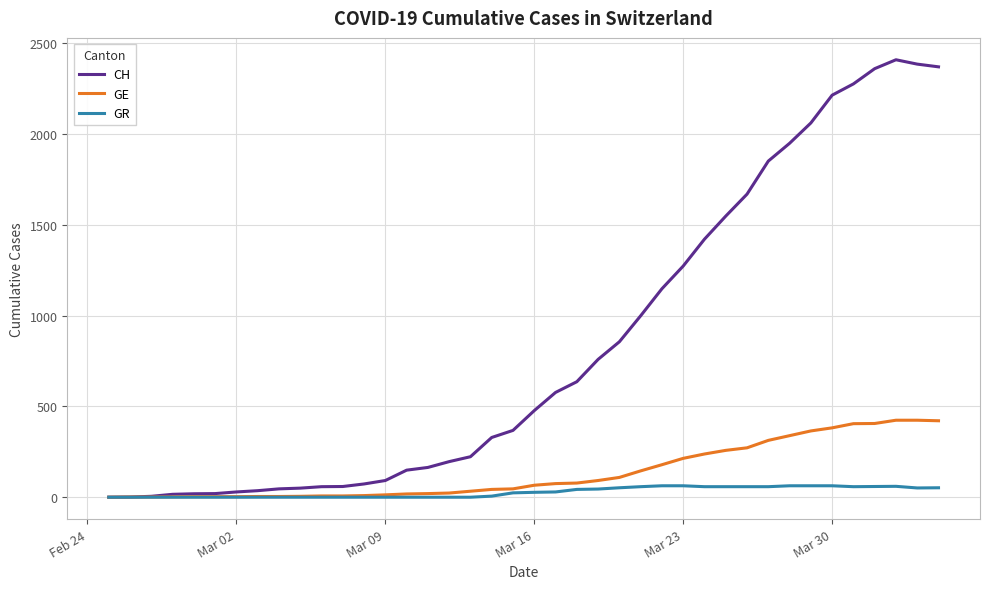

Which series has the largest total across all categories?

CH